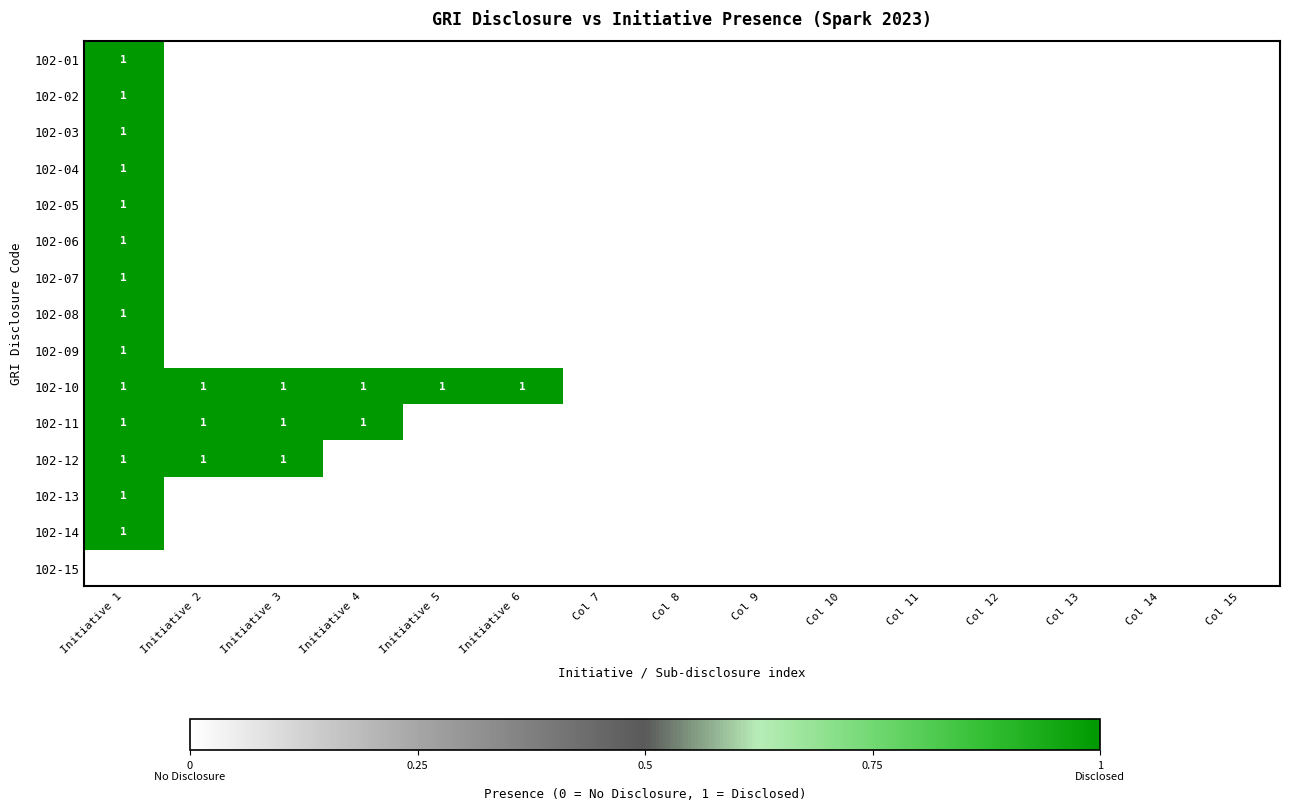

Between Col 7 and Col 12, which is larger?

Col 7